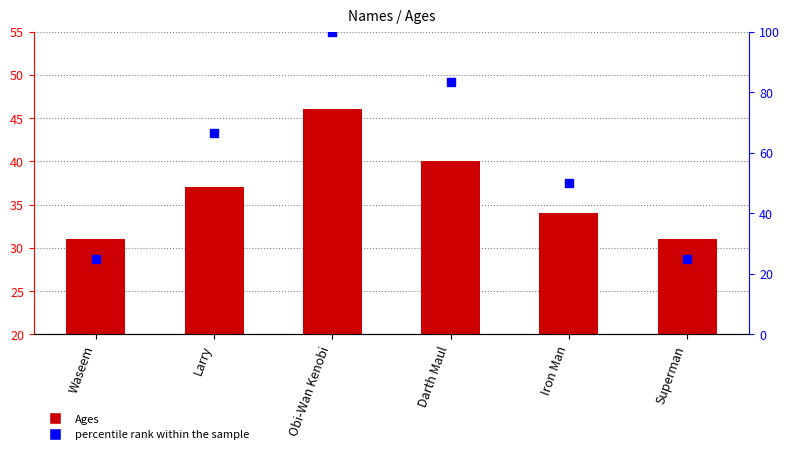

At how many categories does at least one series exceed 81?

2